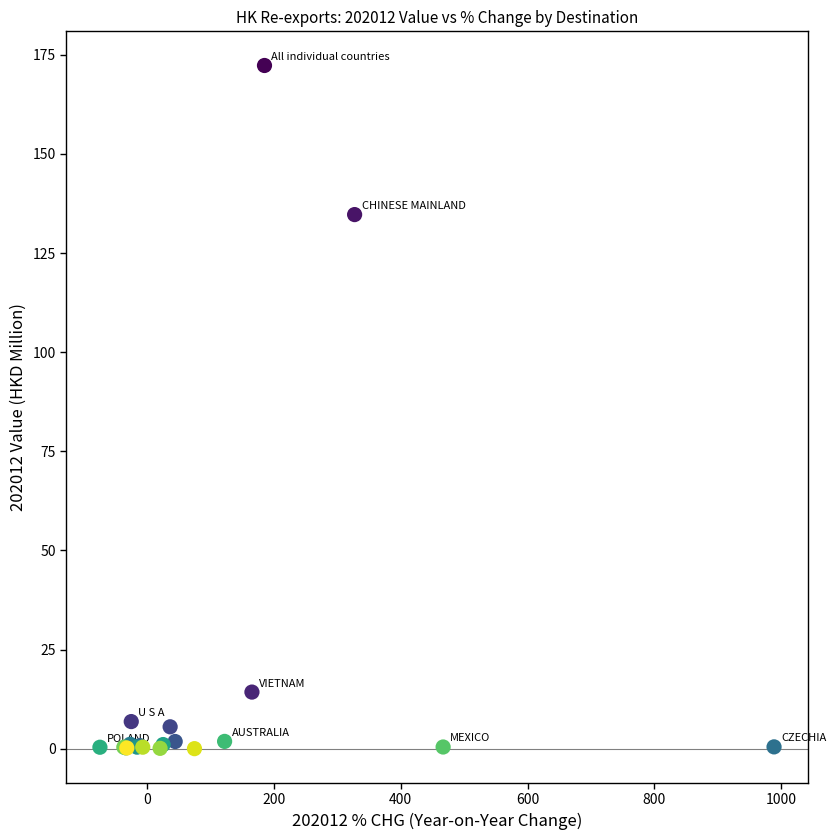

What Y value in the scatter plot is closest to 86?

134.7